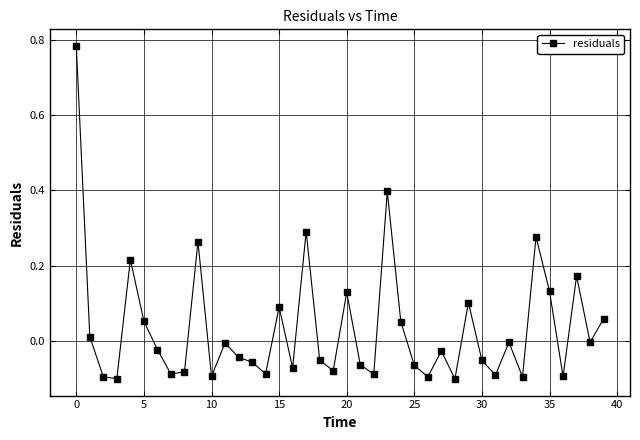

What is the difference between the second highest and minimum values?

0.5